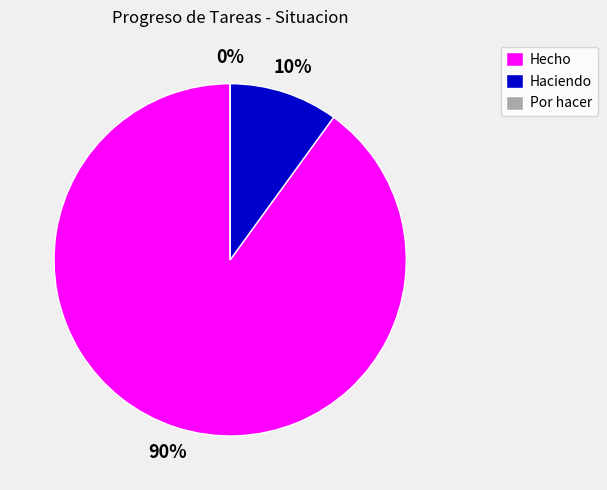

To the nearest percent, what is the difference between the Hecho and Haciendo slice percentages?

80%